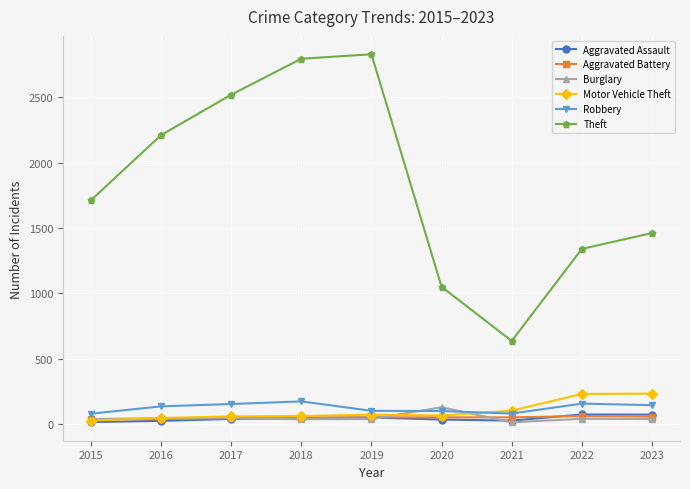

Which series has the largest total across all categories?

Theft